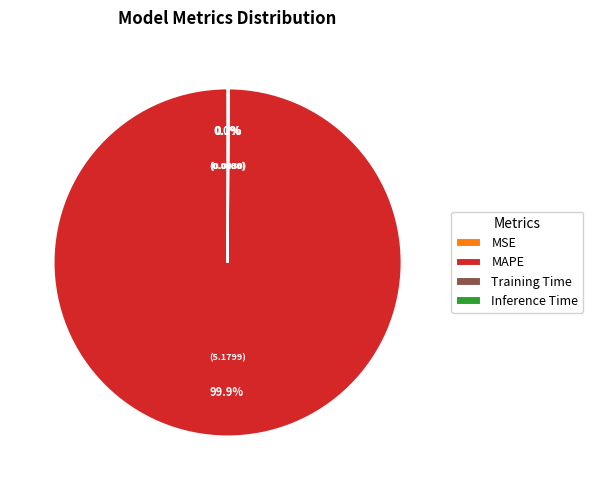

Which slice is the largest?

MAPE